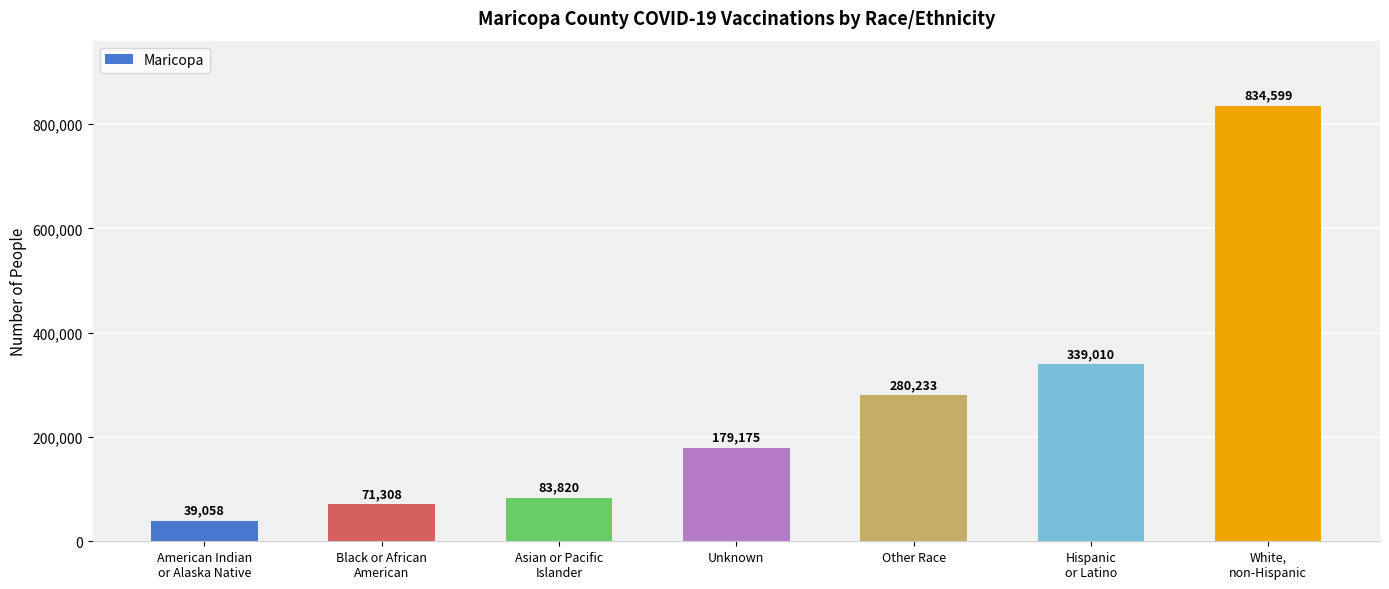

How many categories are shown in the chart?

7